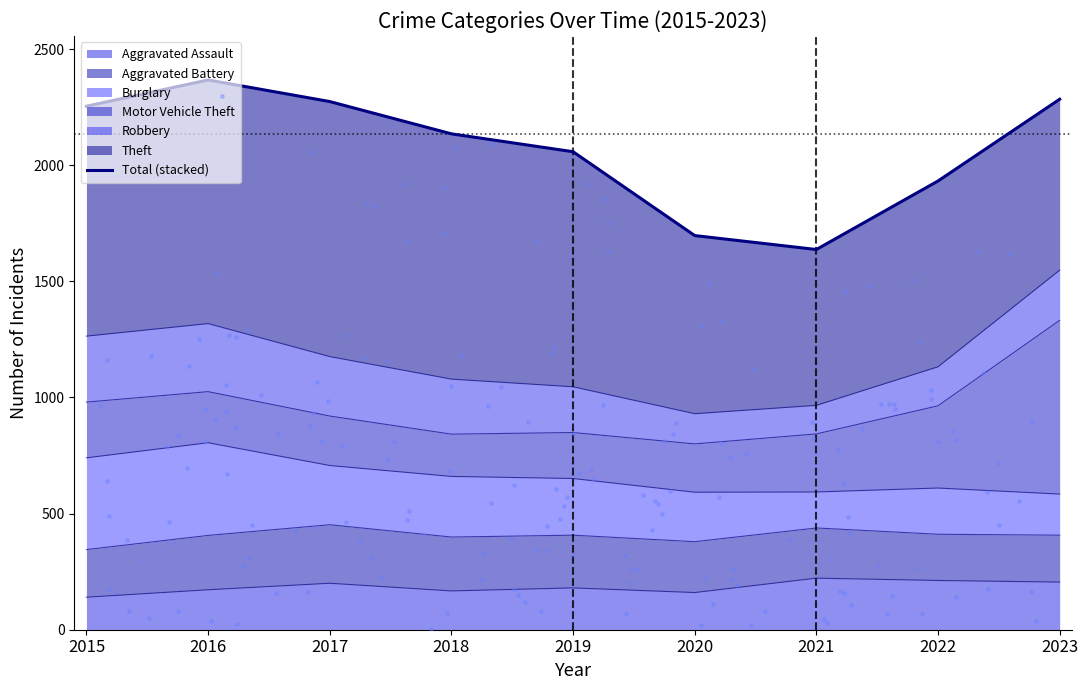

What is the change in value from 2017 to 2022?

-342